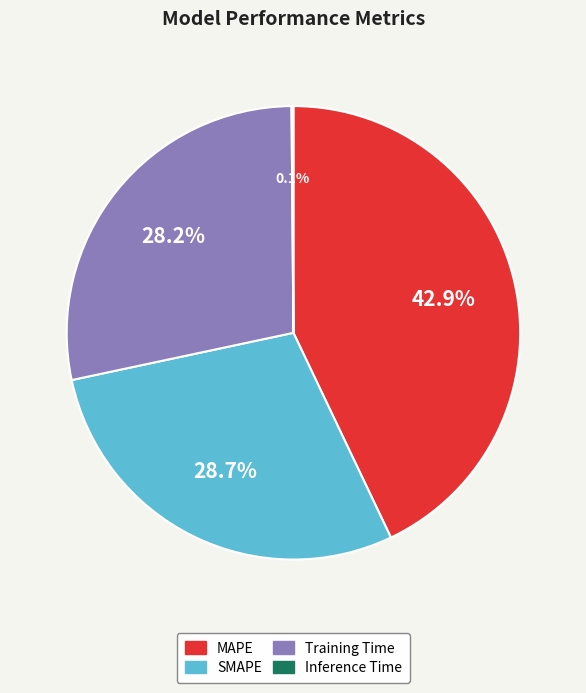

Does any single category account for the majority?

No